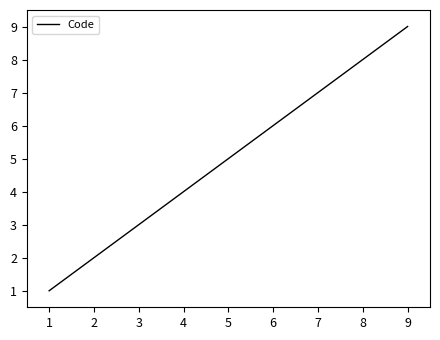

Approximately how many times larger is the value at 6 compared to 2?

3.0